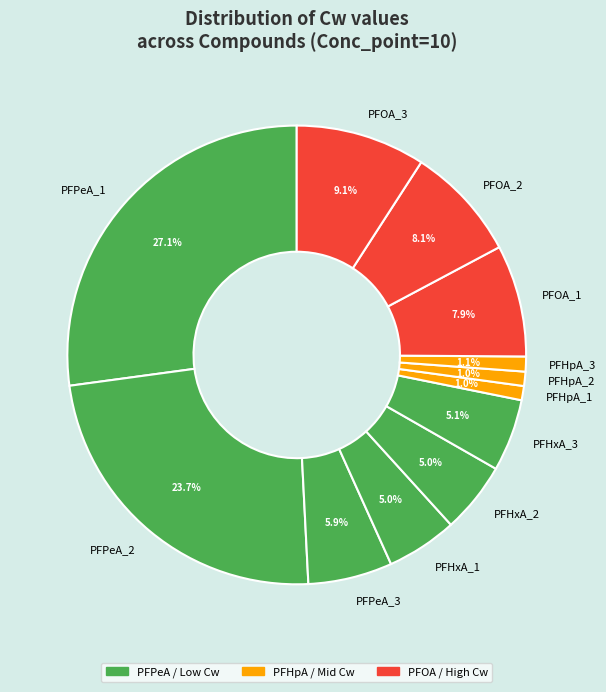

How much of the chart is everything except PFHpA_2?

99.0%